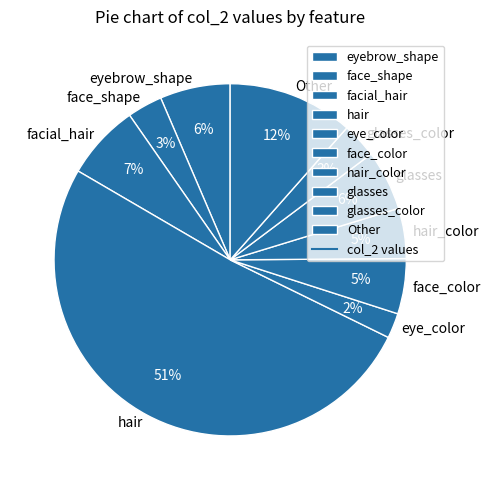

How many slices are in this pie chart?

10